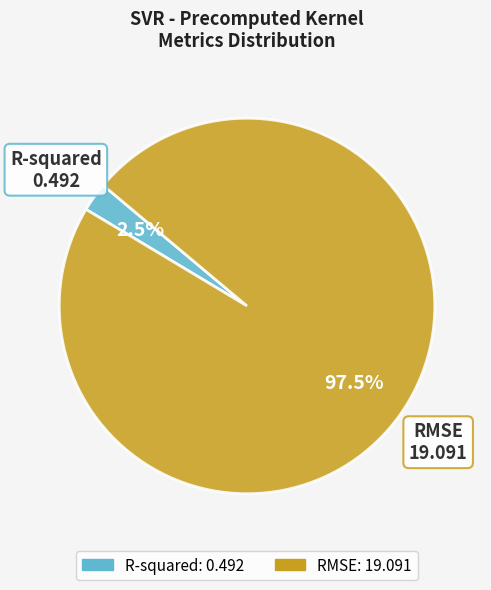

Is R-squared the majority of the pie?

No